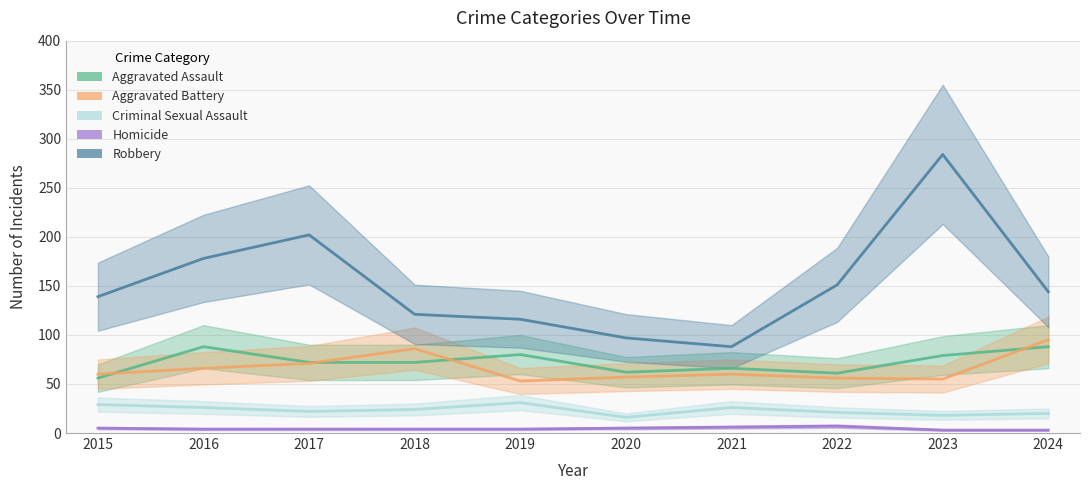

Rank the series at 2024 from lowest to highest value.

Homicide, Criminal Sexual Assault, Aggravated Assault, Aggravated Battery, Robbery